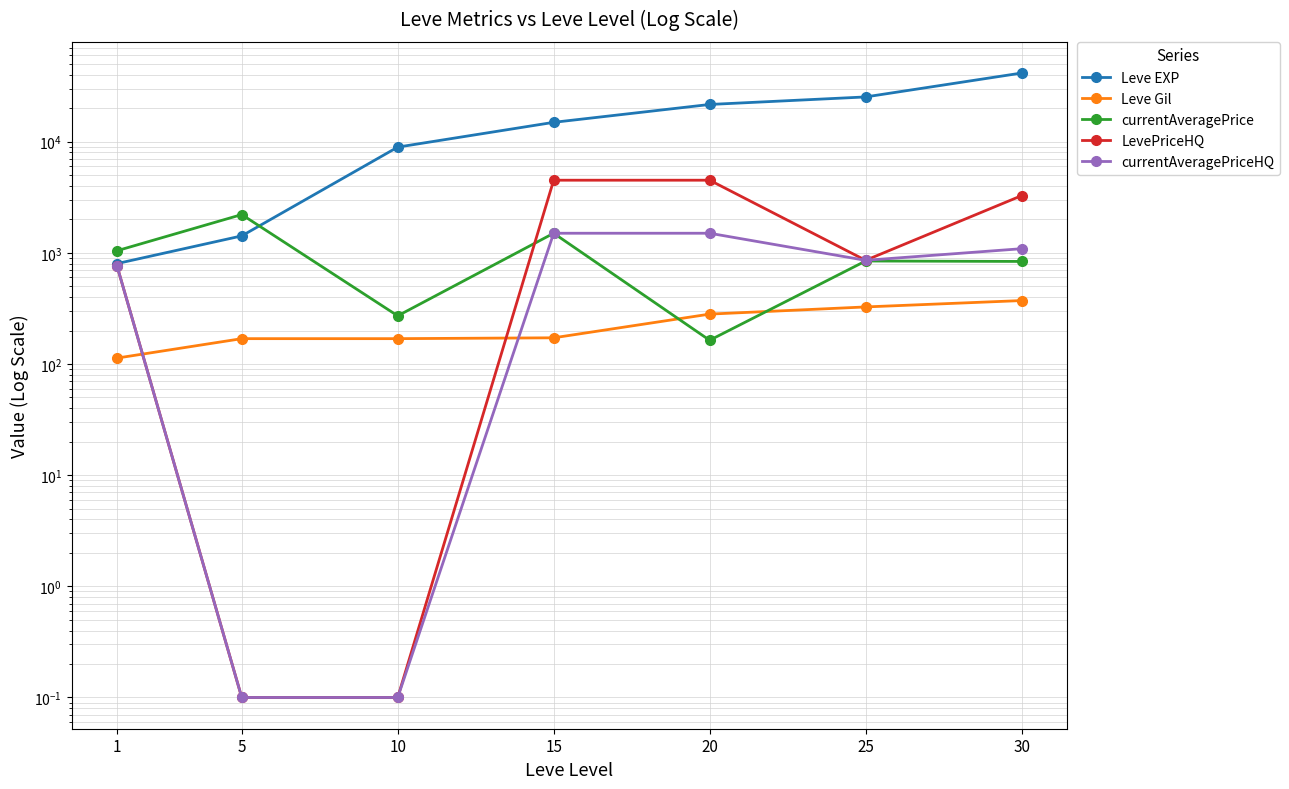

Is the value of currentAveragePrice at 5 greater than the value of Leve EXP at 10?

No